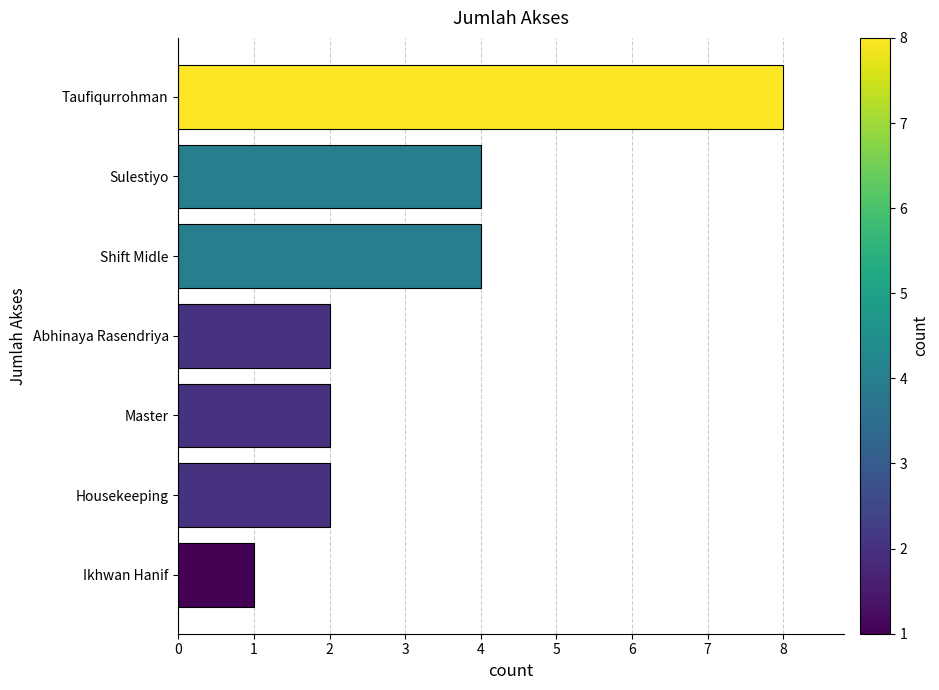

What is the smallest value displayed?

1